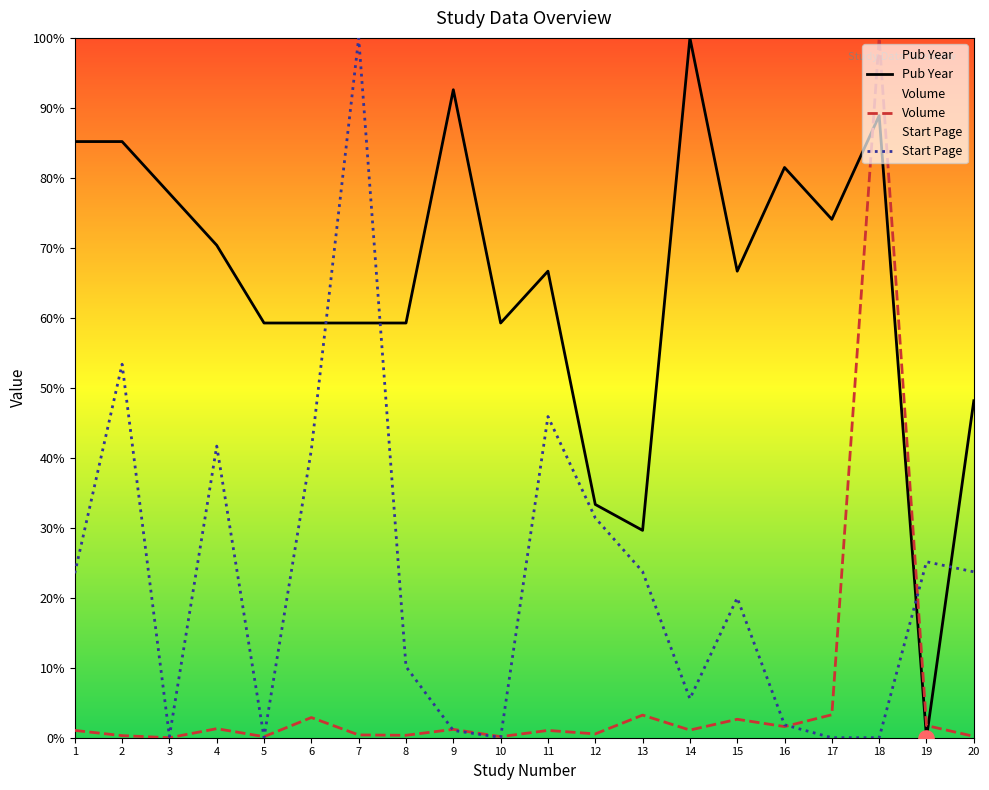

What is the total value across all series at 9?

94.8